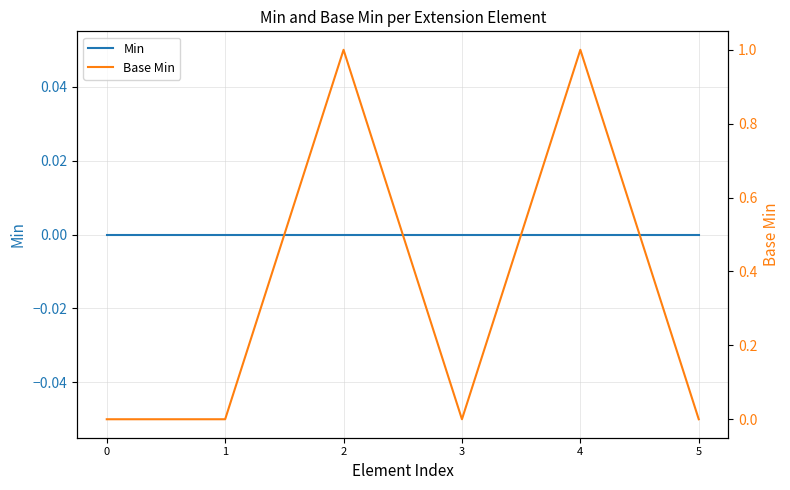

True or false: Base Min and Min cross at least once.

False